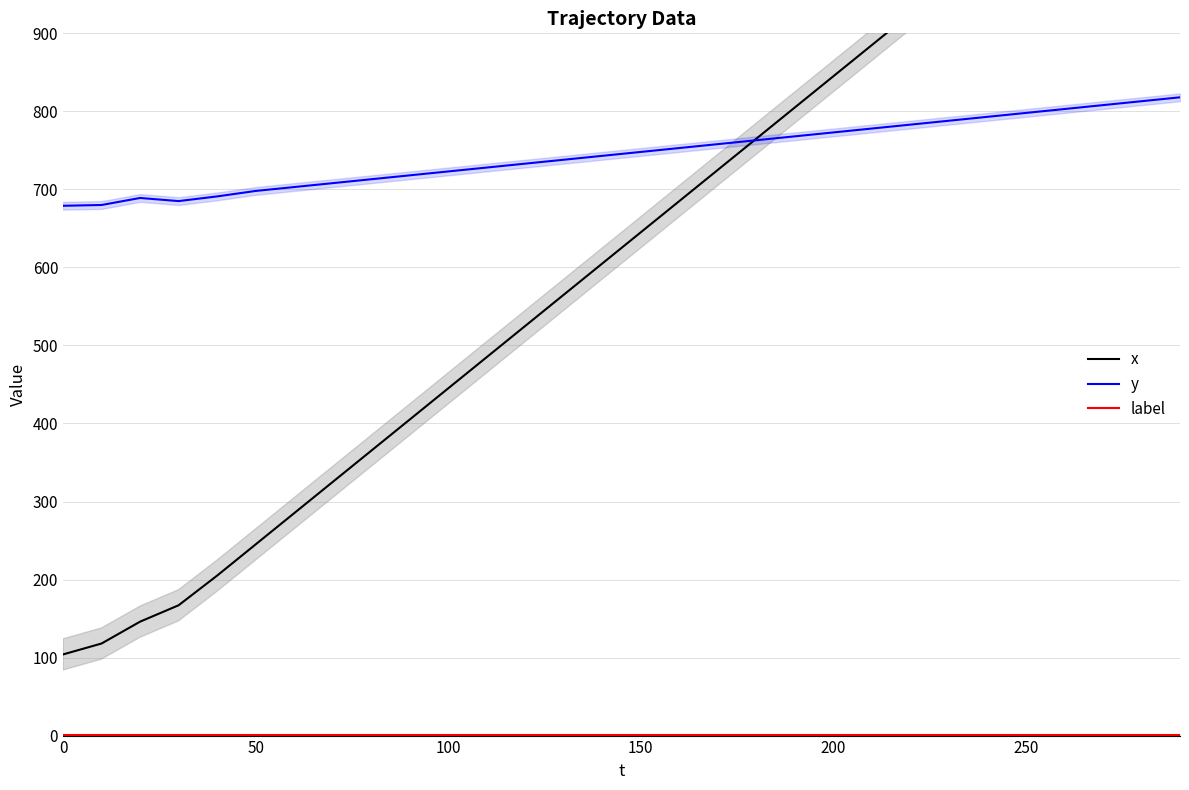

True or false: y has a value of 1077 at 250.

False